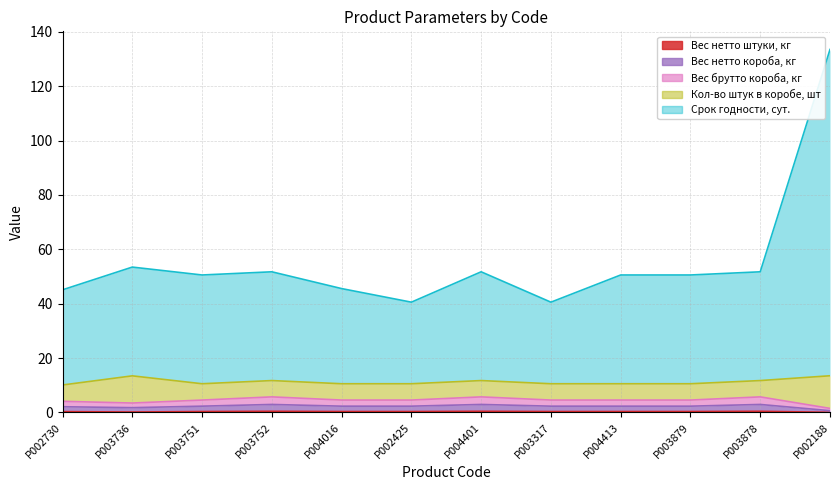

Rank the categories by Вес нетто штуки, кг value from lowest to highest.

P002188, P003736, P002730, P003751, P004016, P002425, P003317, P004413, P003879, P003752, P004401, P003878